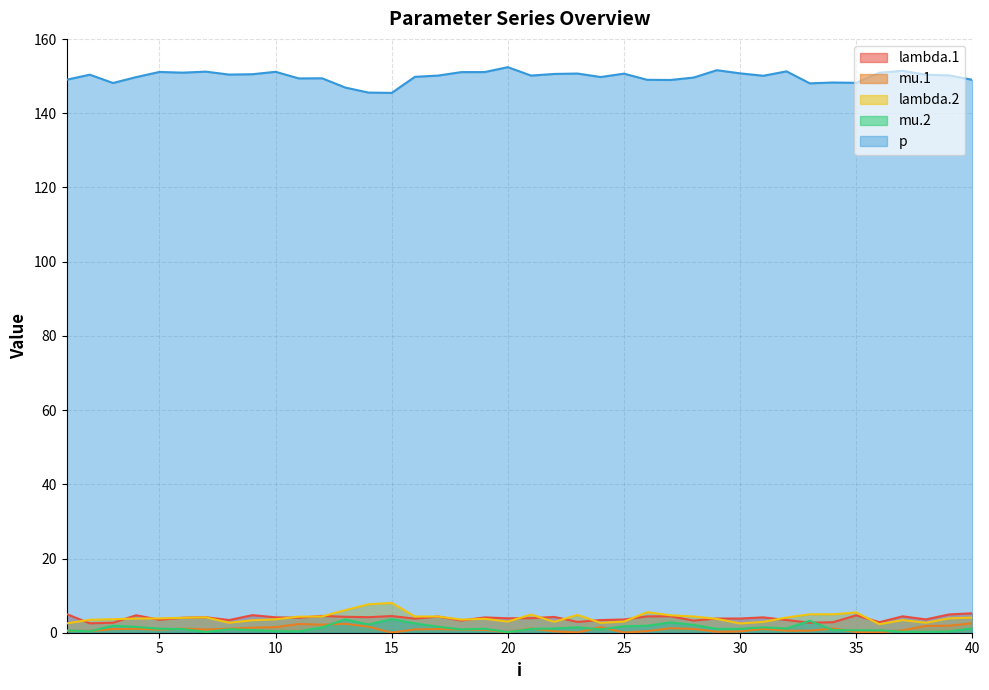

Where is p nearest to the value 148?

33